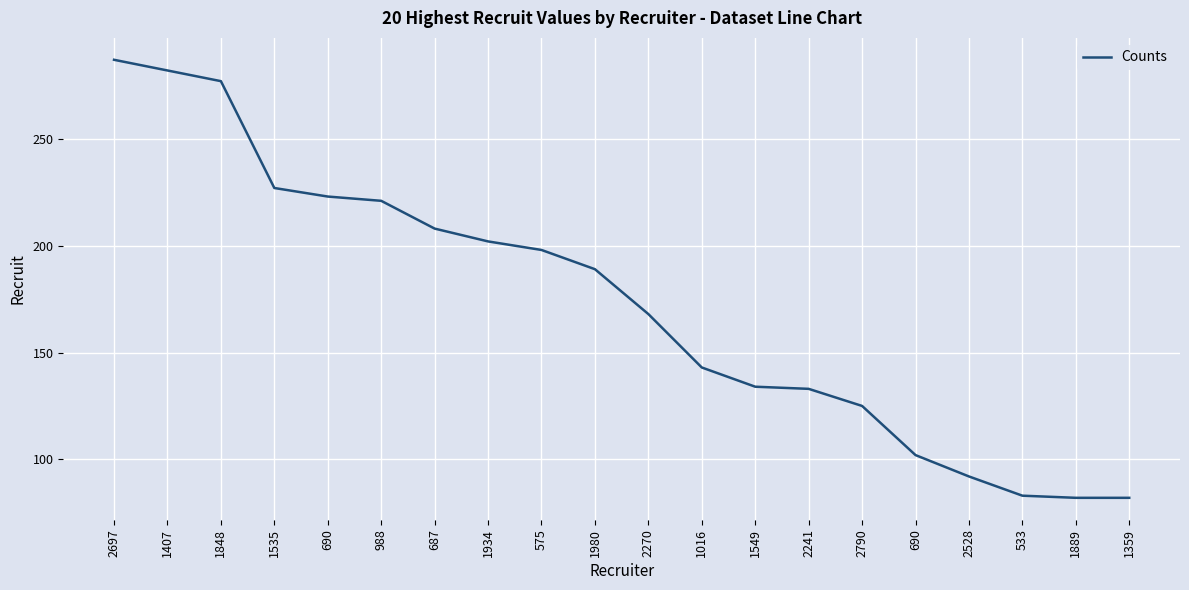

What is the average value?

173